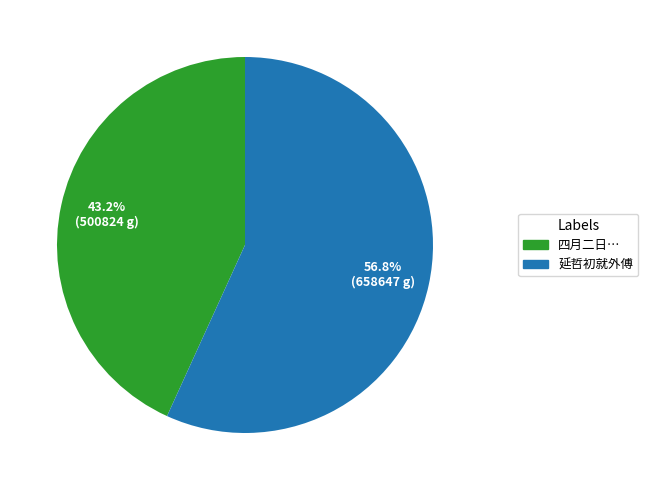

How many segments does this pie chart have?

2